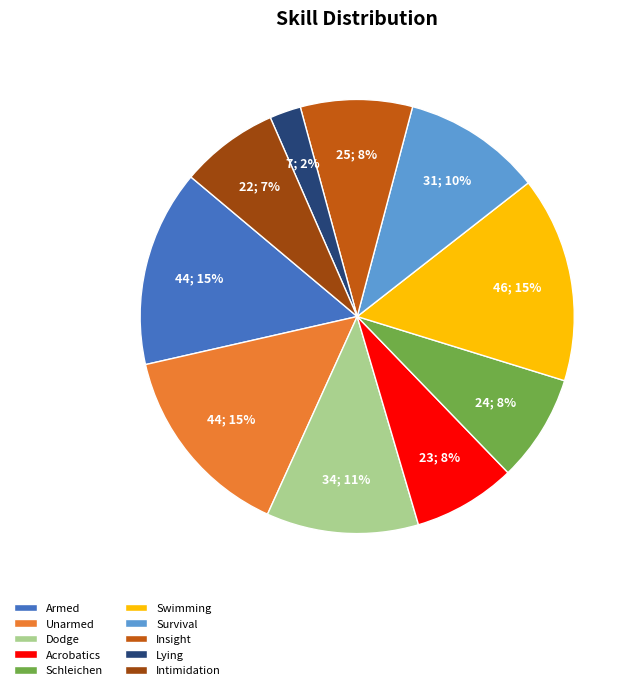

To the nearest percent, what percentage of the pie is Survival?

10%